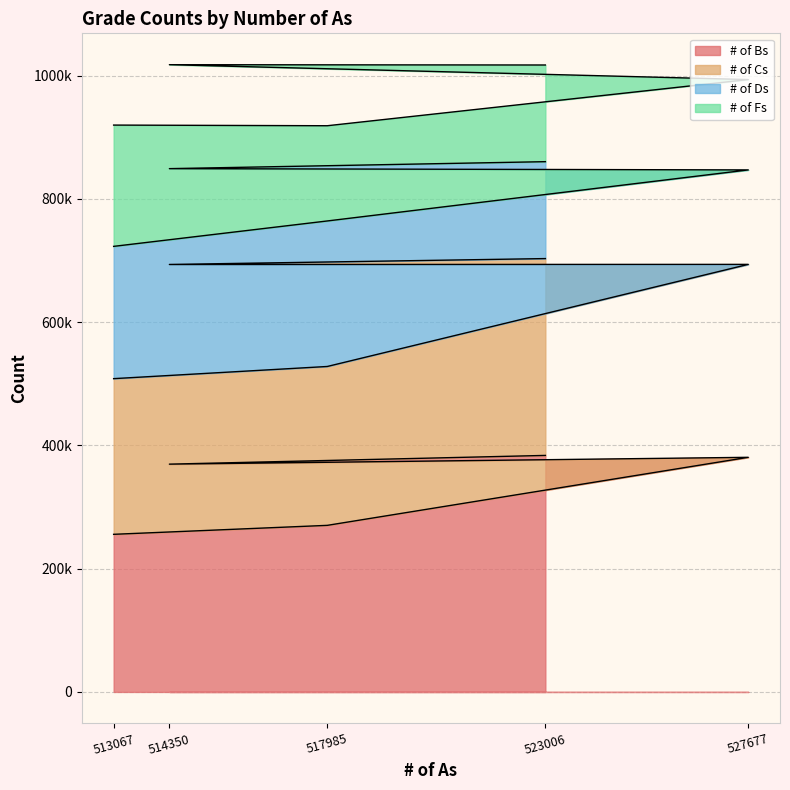

At which category is the sum across all series the highest?

523006